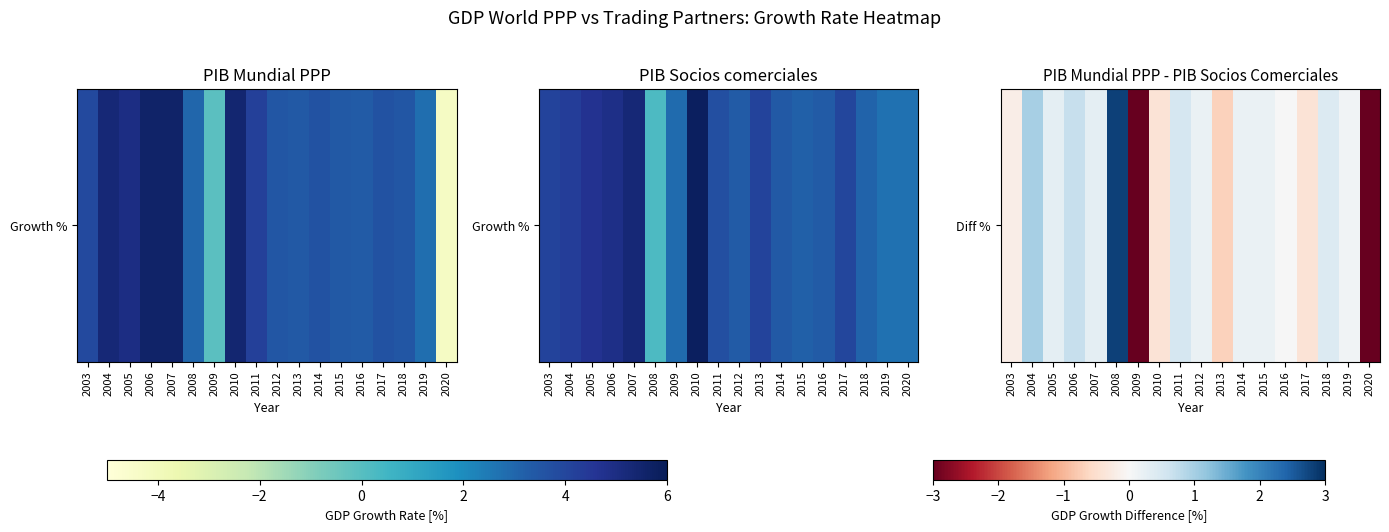

Rank the categories by value from lowest to highest.

2020, 2009, 2013, 2017, 2010, 2003, 2016, 2019, 2015, 2012, 2014, 2005, 2007, 2018, 2011, 2006, 2004, 2008